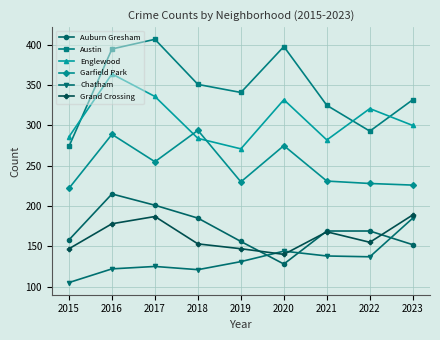

Count the number of categories in the chart.

9